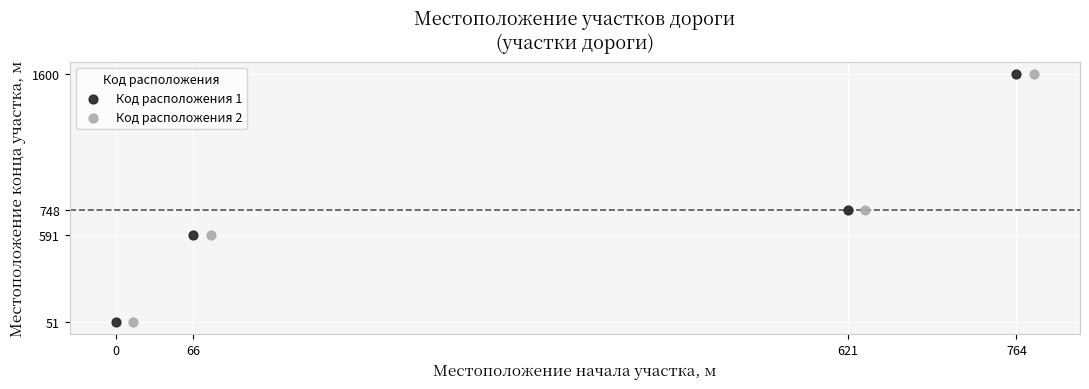

What are all the series names shown in the legend?

Код расположения 1, Код расположения 2